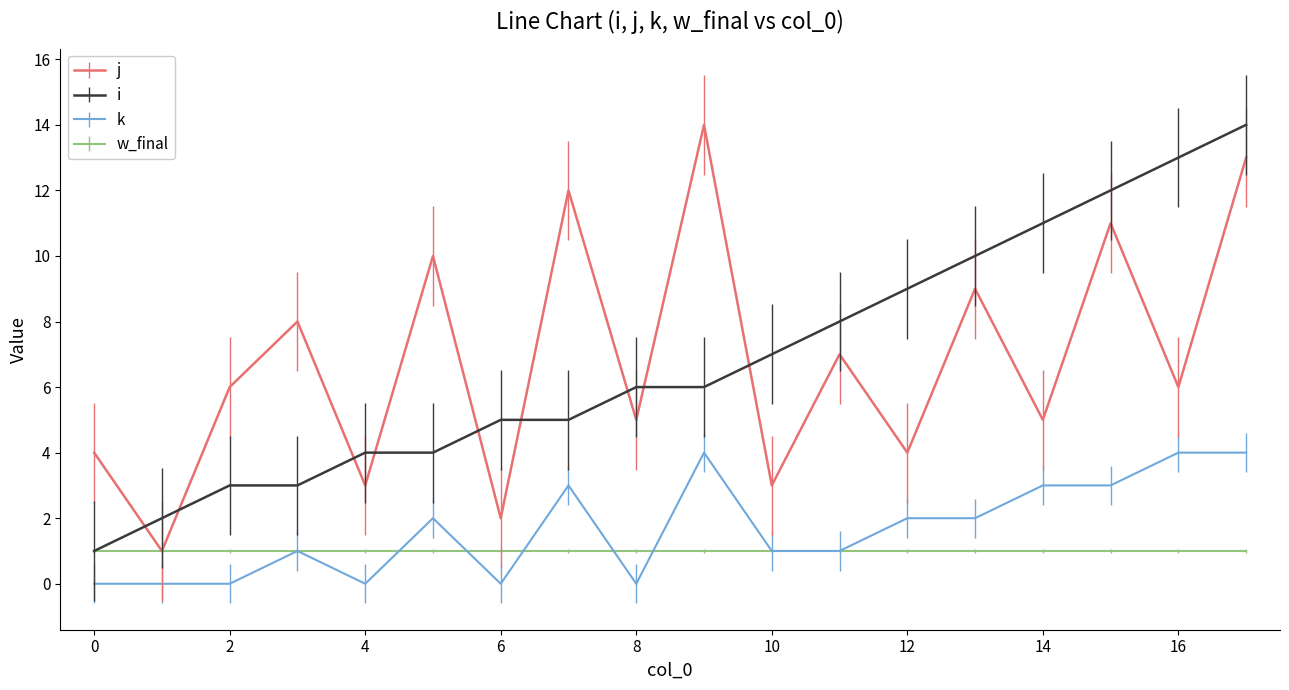

What is the greatest value displayed?

14